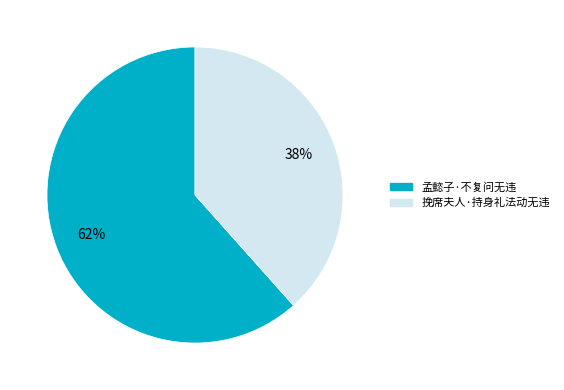

Is it true that 挽席夫人·持身礼法动无违 is 38% of the pie?

True